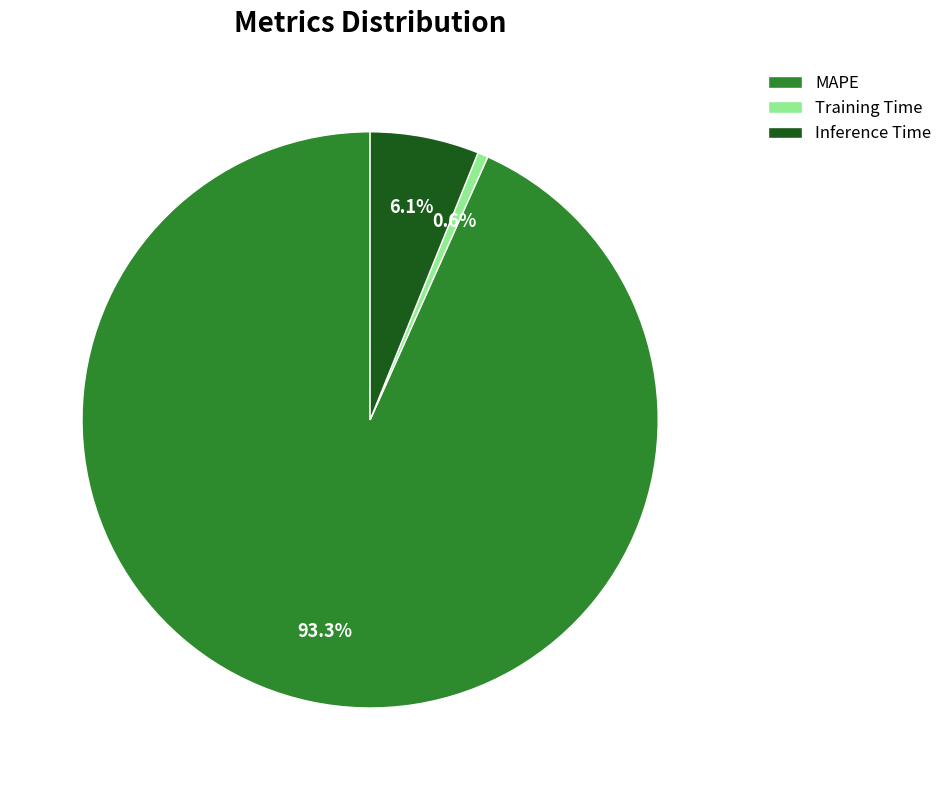

Between Inference Time and MAPE, which is larger?

MAPE